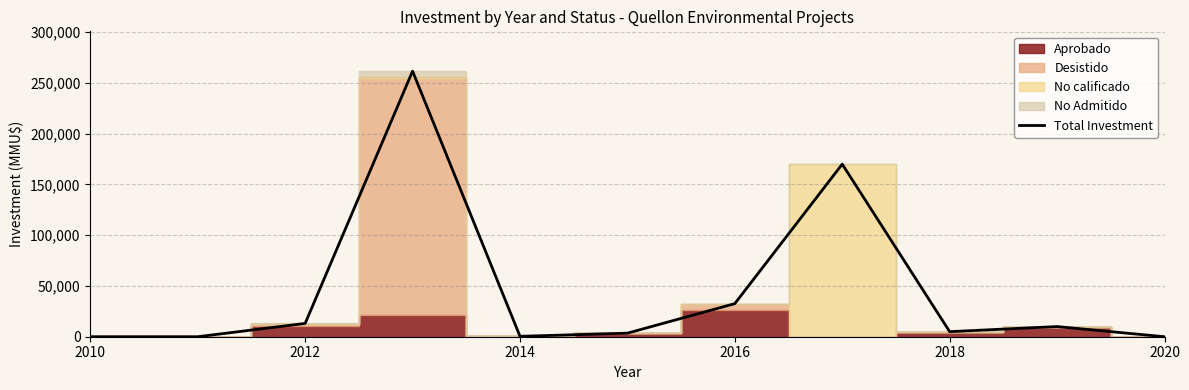

Reading left to right, list all the values displayed in this chart.

0	0	13100	261617	400	3500	32600	170000	5000	10000	0